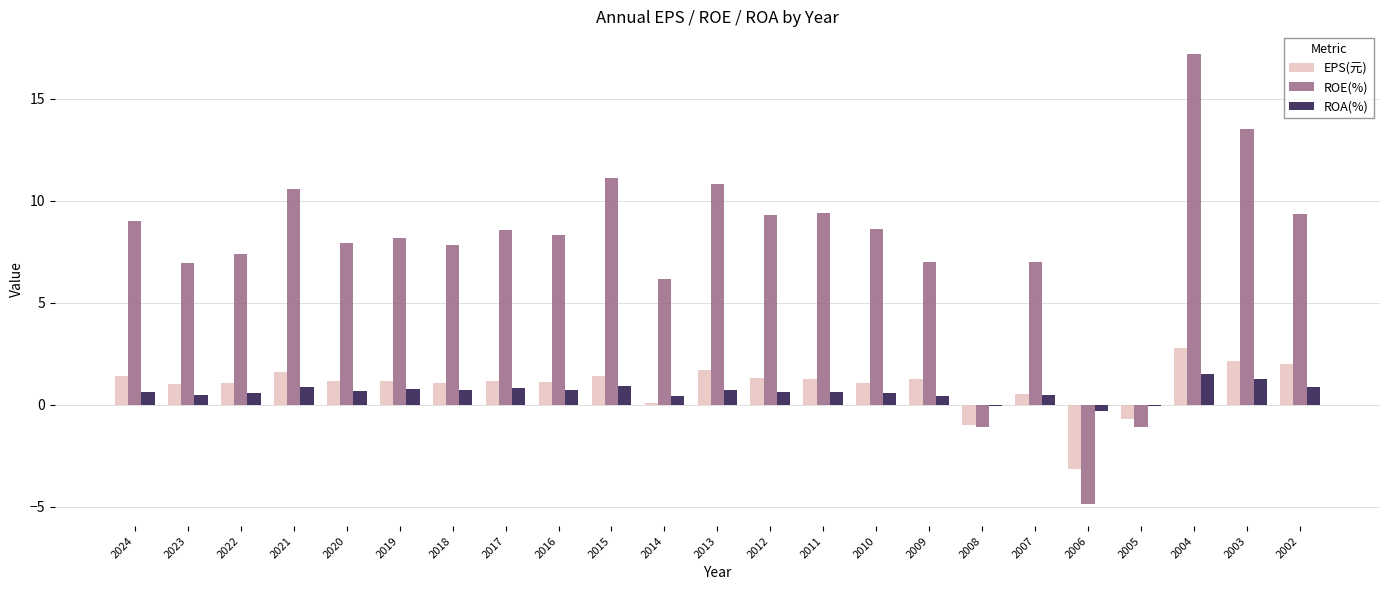

What is the sum of the ROA(%) values at 2019 and 2013?

1.5